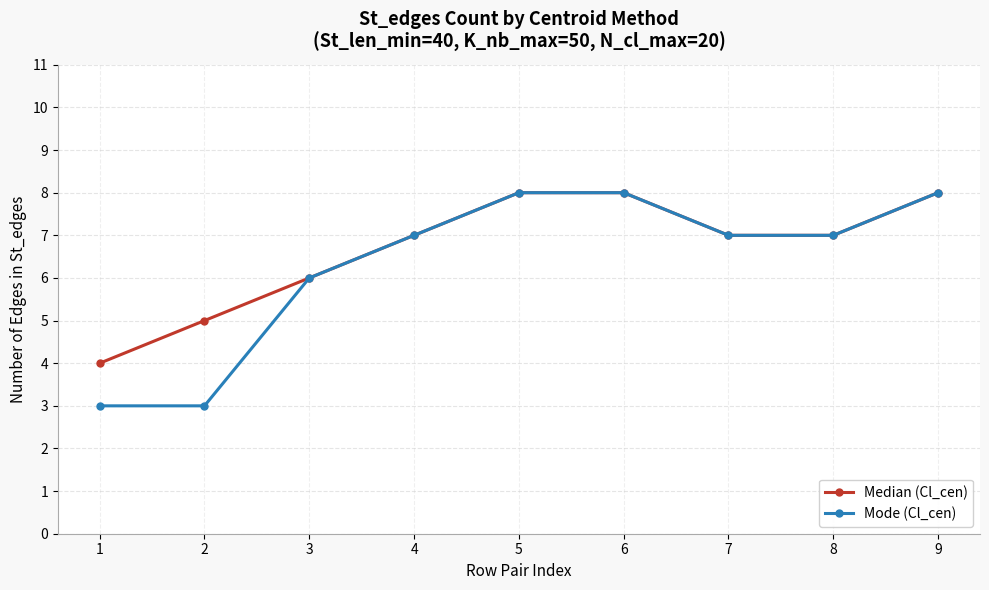

How many lines are shown in the chart?

2